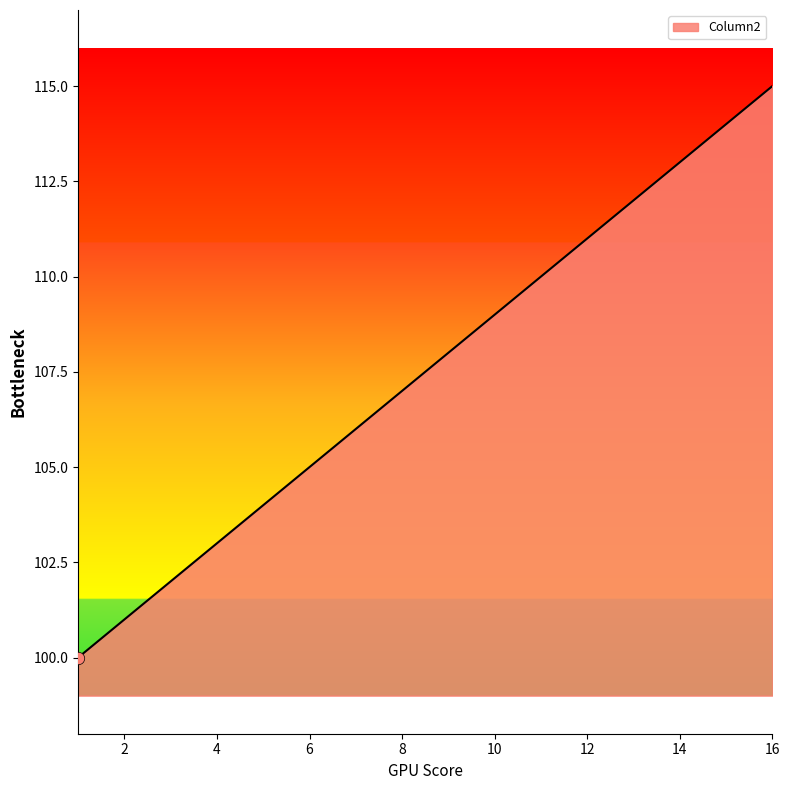

What is the maximum value shown in the chart?

115